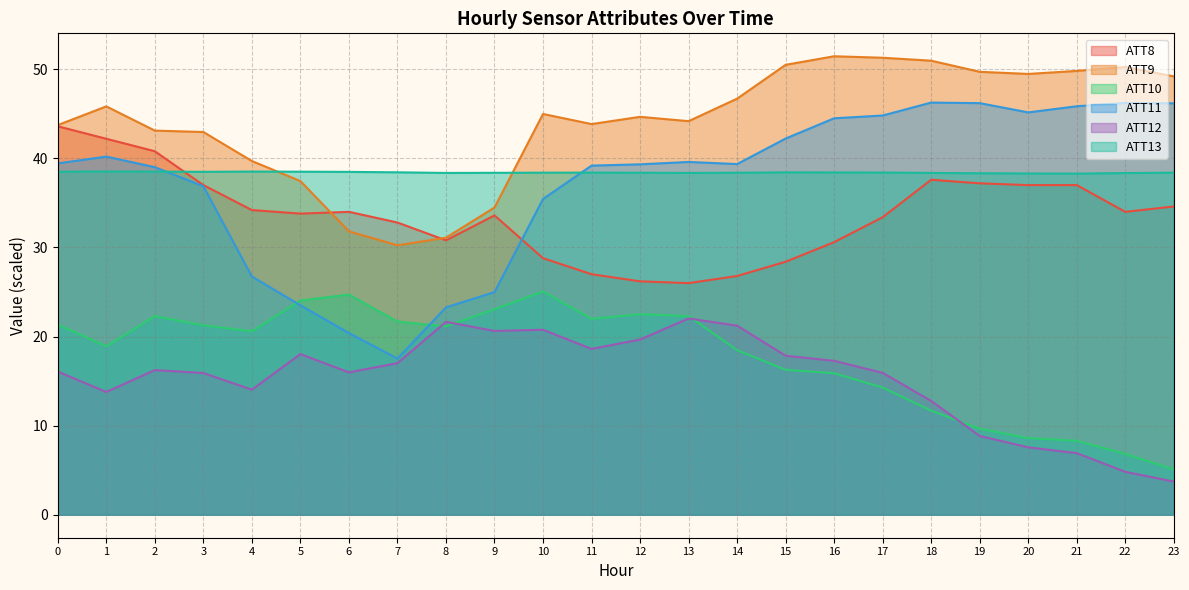

How many distinct data groups are displayed?

6